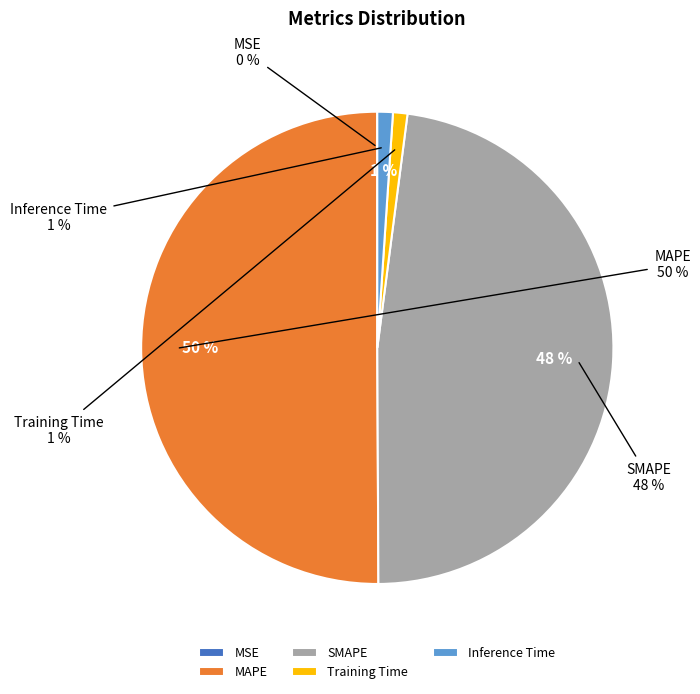

Which category has the biggest portion of the pie?

MAPE